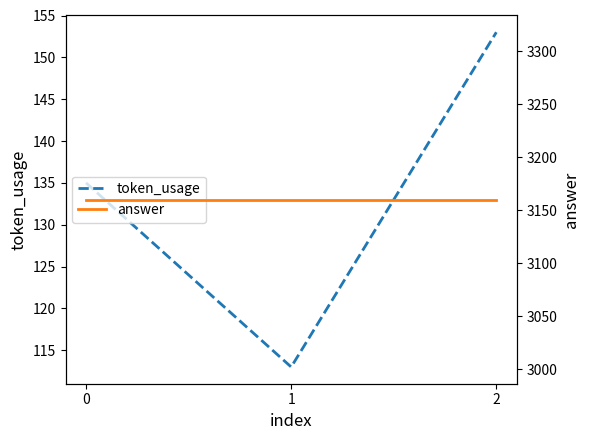

Does the chart display data point markers on the line(s)?

No